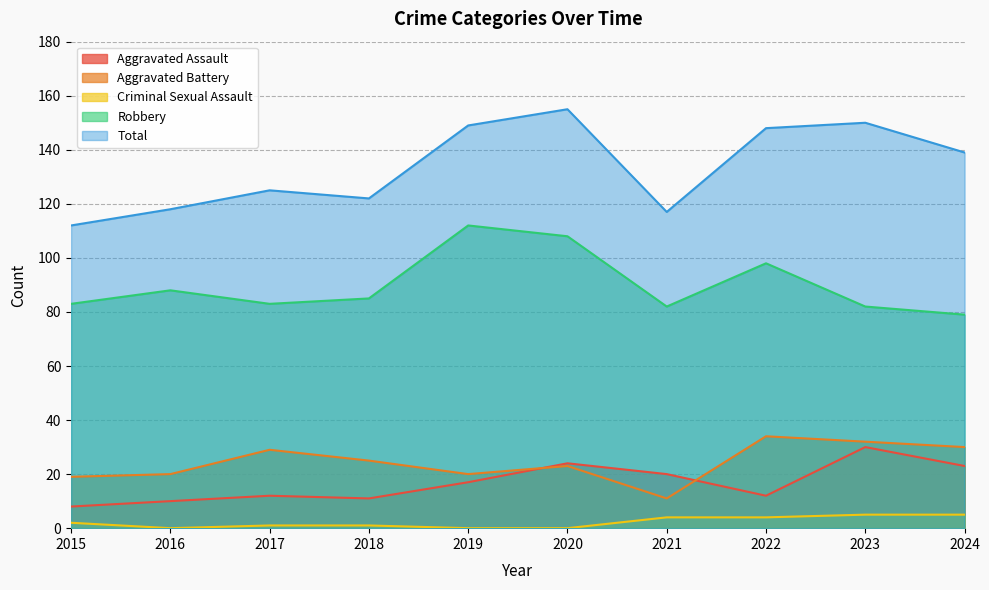

In Criminal Sexual Assault, how many points are lower than both neighbors (excluding endpoints)?

1